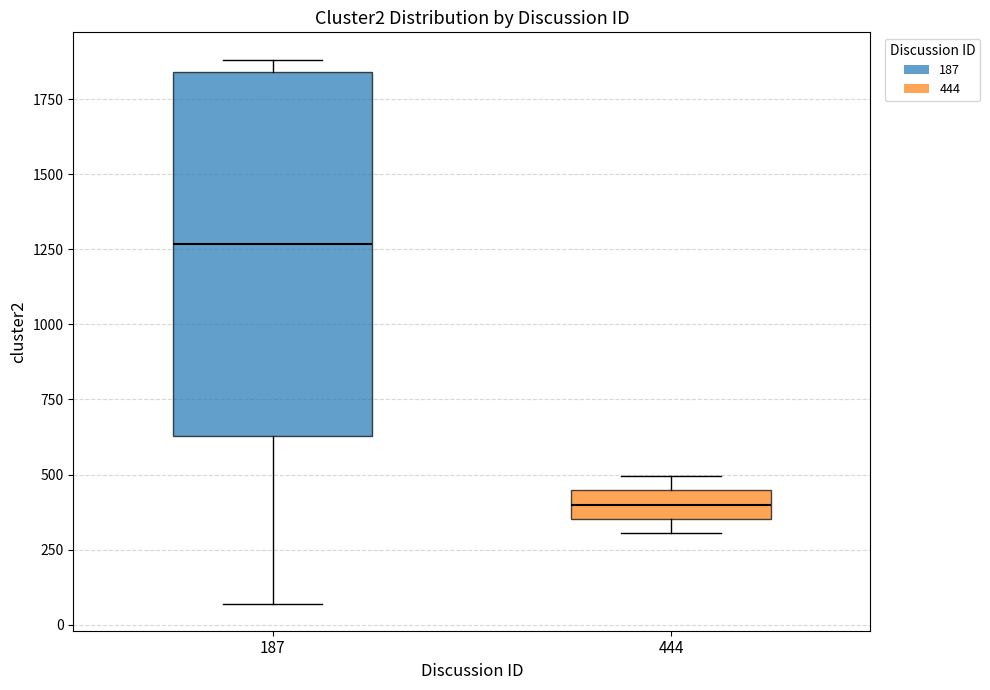

Reading left to right, read every box against the y-axis: the position of its median line, the range the box covers, and the ends of its whiskers. The values are not printed on the chart, so give them approximately, as read against the axis.

187: median 1250, box 650 to 1850, whiskers 50 to 1900
444: median 400, box 350 to 450, whiskers 300 to 500